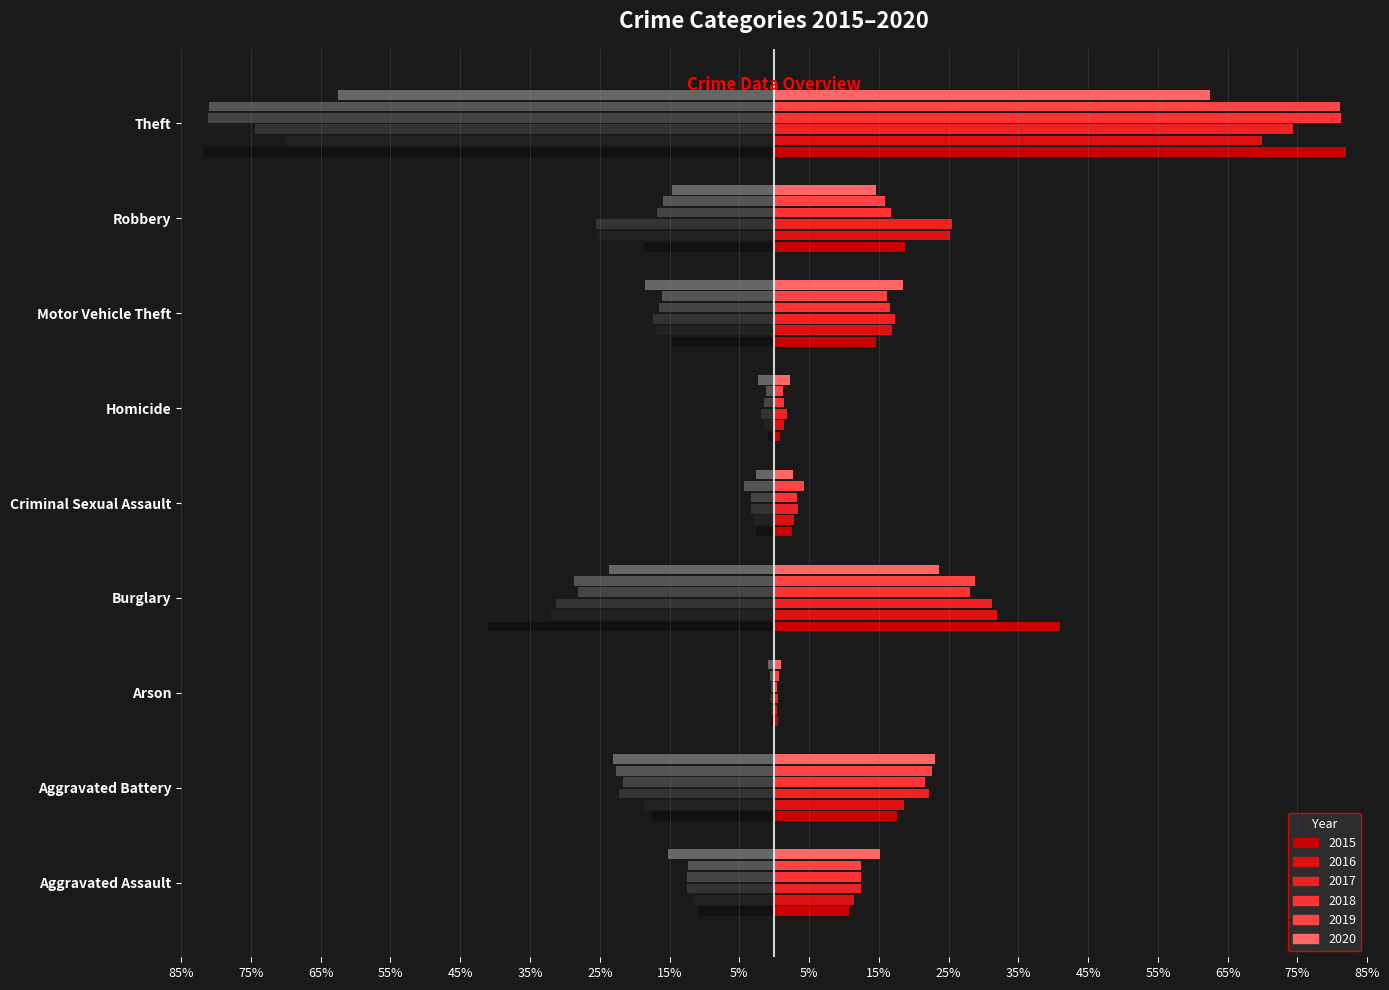

How many bars are there in total?

54